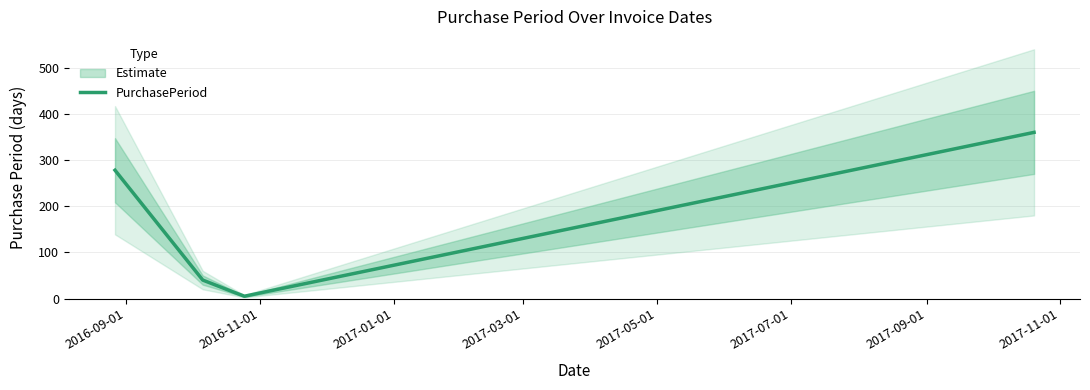

Is it true that the value at 2017-05-01 is 102?

False